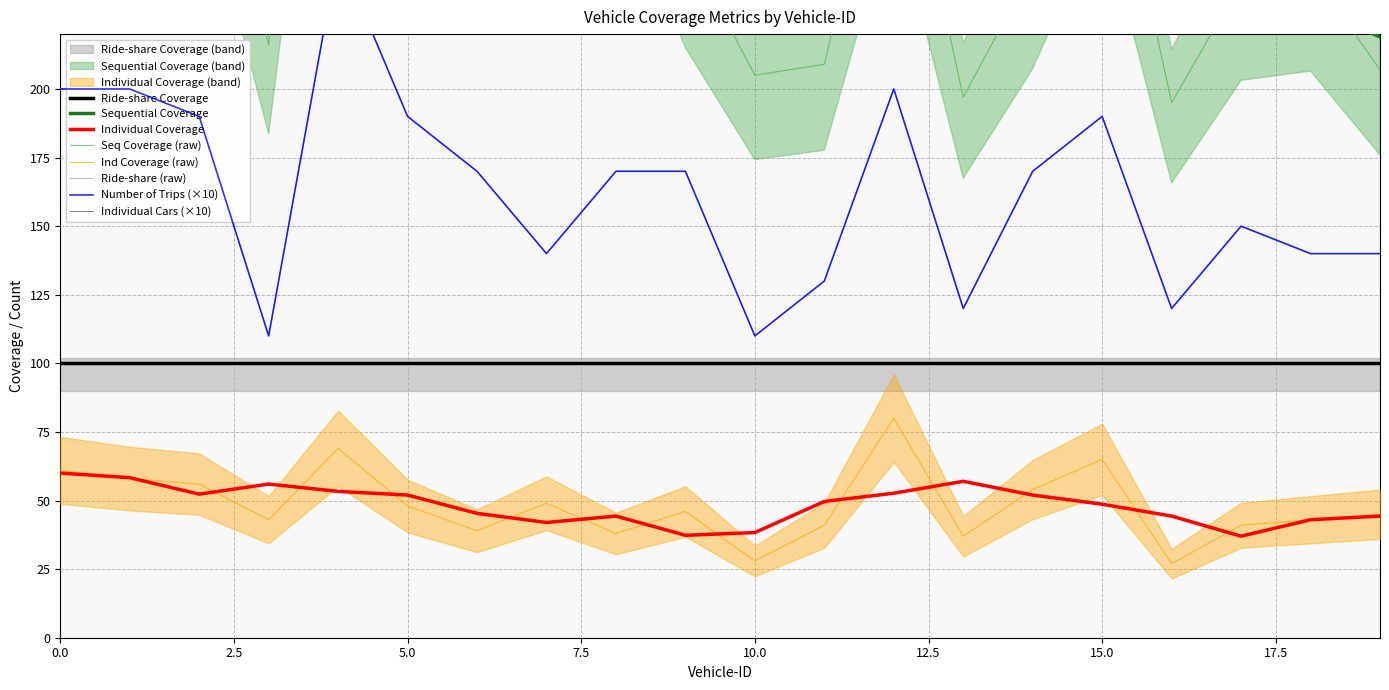

Is it true that Individual Cars equals 190 at 15?

True